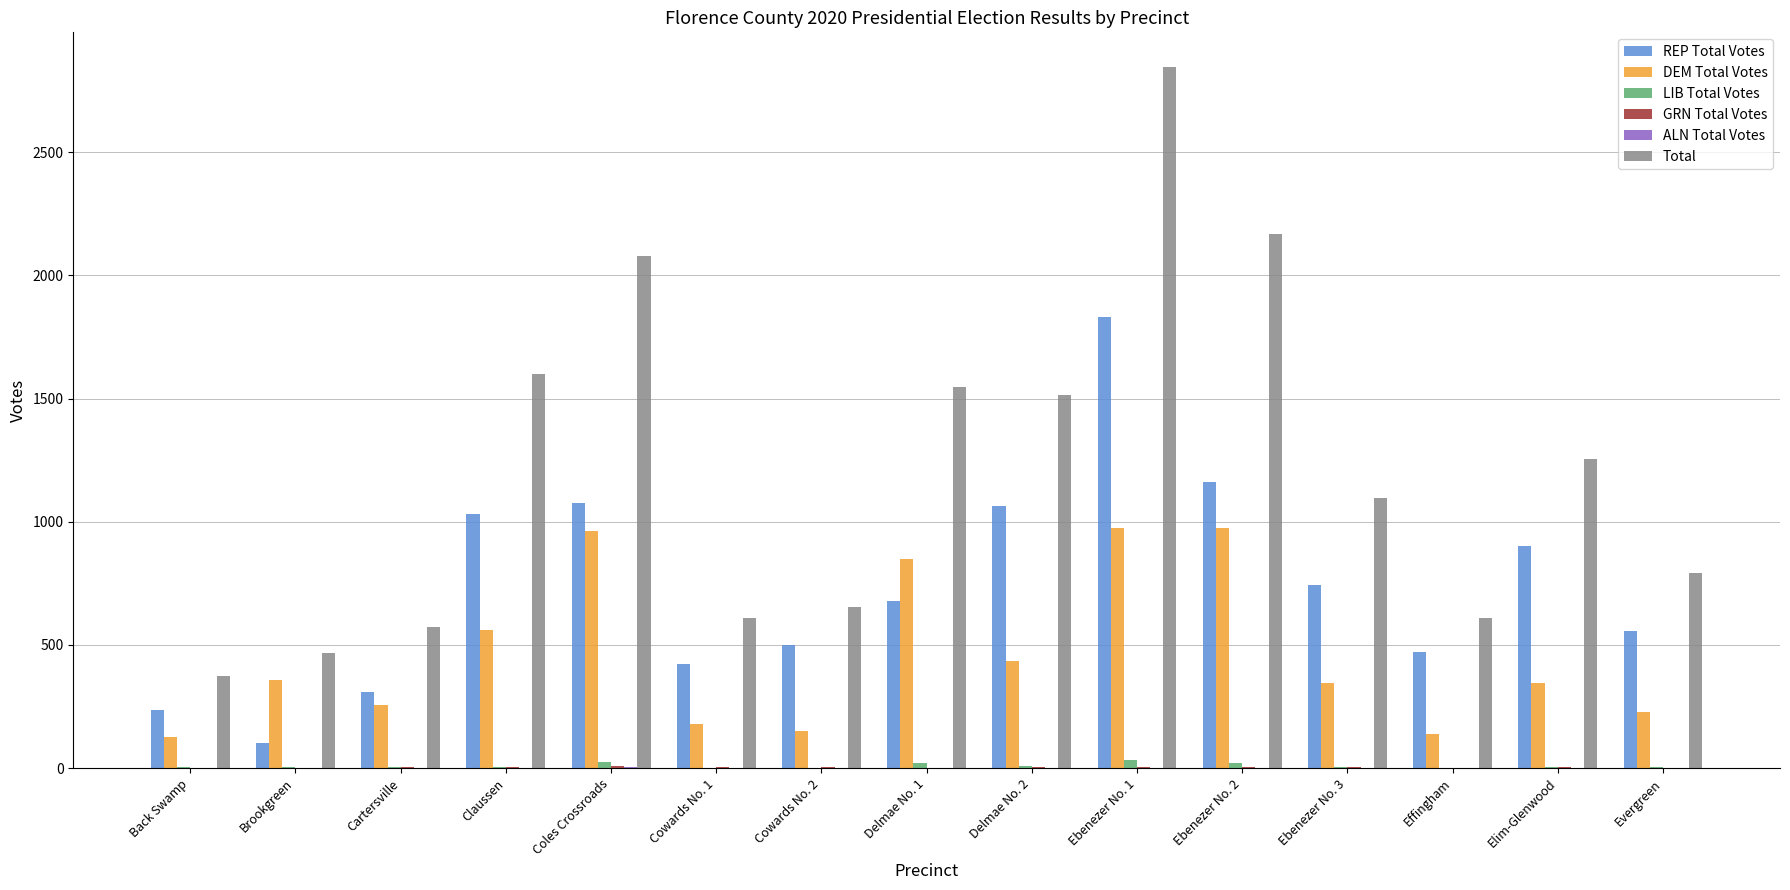

Which series has the largest total across all categories?

Total